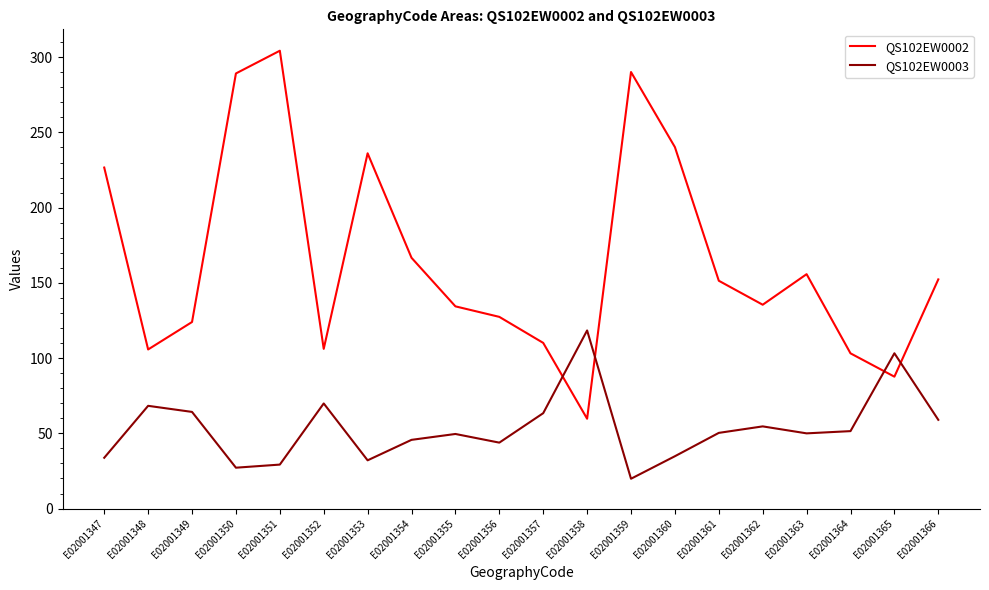

What is the highest value of the QS102EW0002 series?

304.3